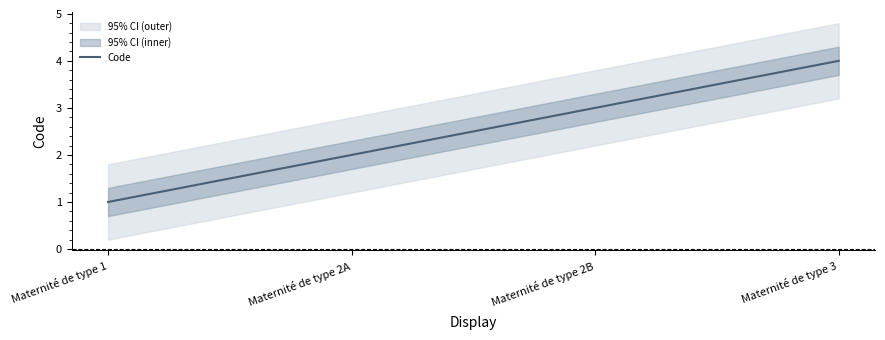

Rank the categories by value from lowest to highest.

Maternité de type 1, Maternité de type 2A, Maternité de type 2B, Maternité de type 3